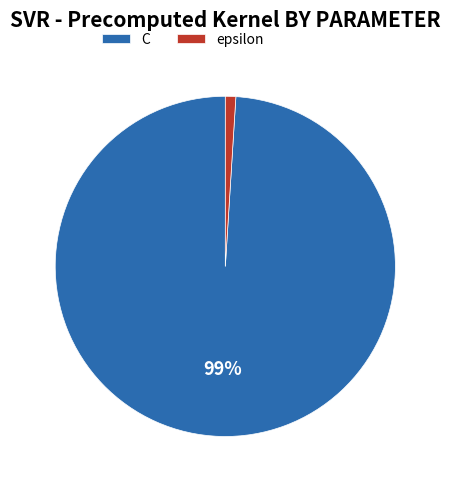

True or false: C accounts for 85% of the total.

False